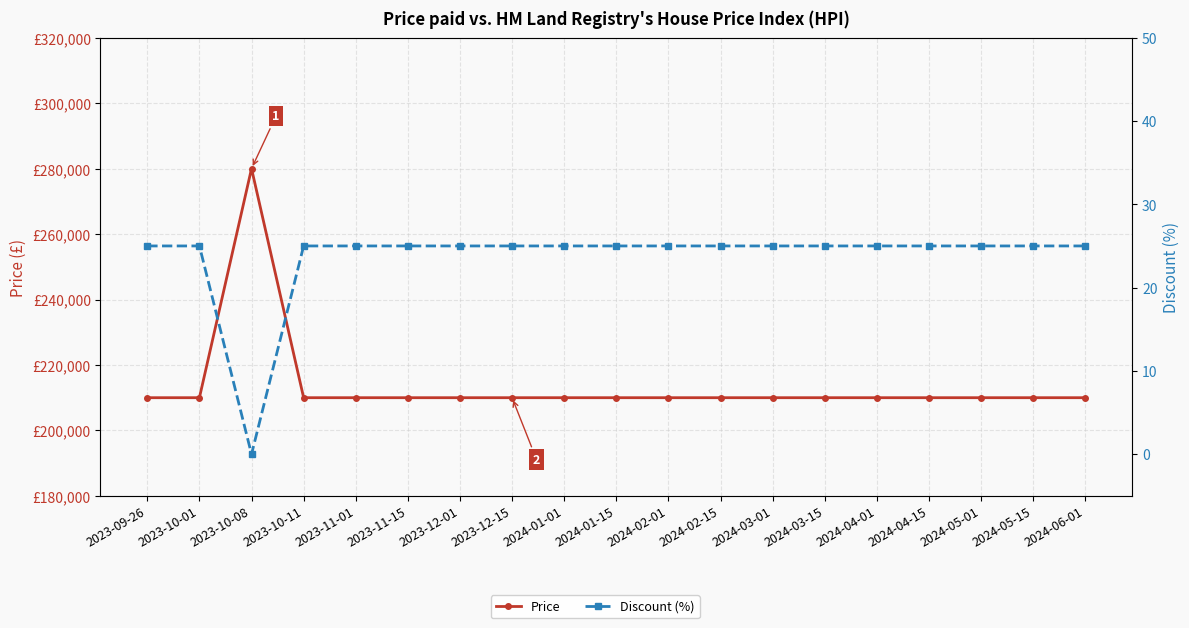

How many lines are shown in the chart?

2